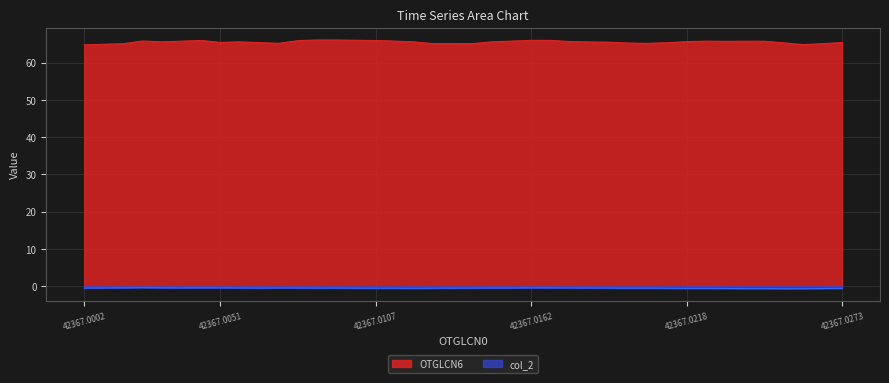

At 42367.0218, list the series in order from largest to smallest.

OTGLCN6, col_2